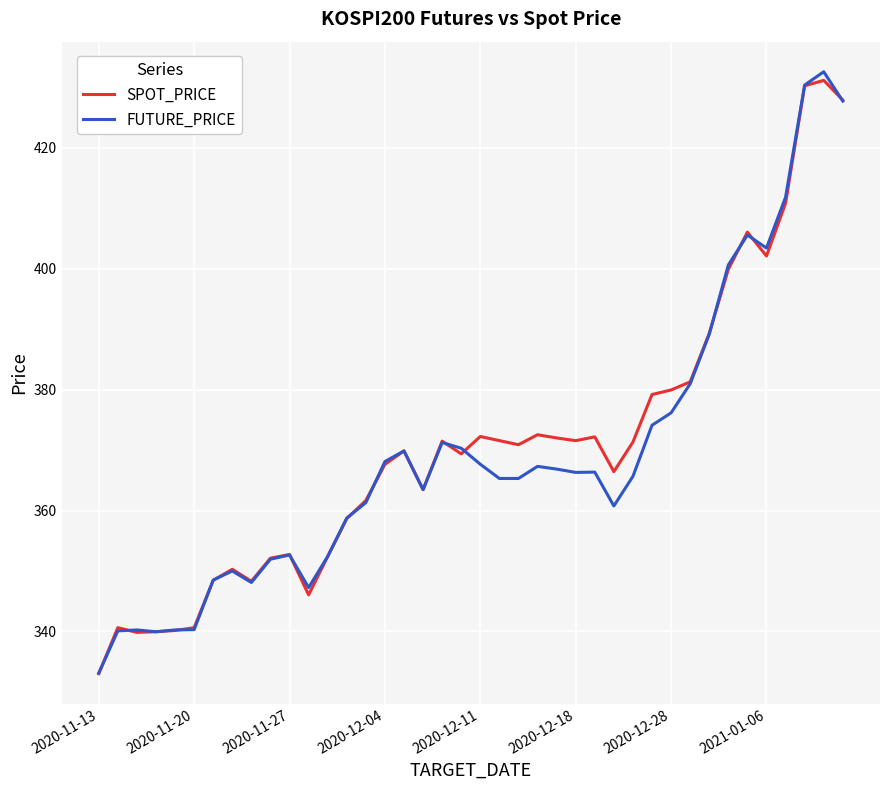

What is the highest value of the FUTURE_PRICE series?

432.6